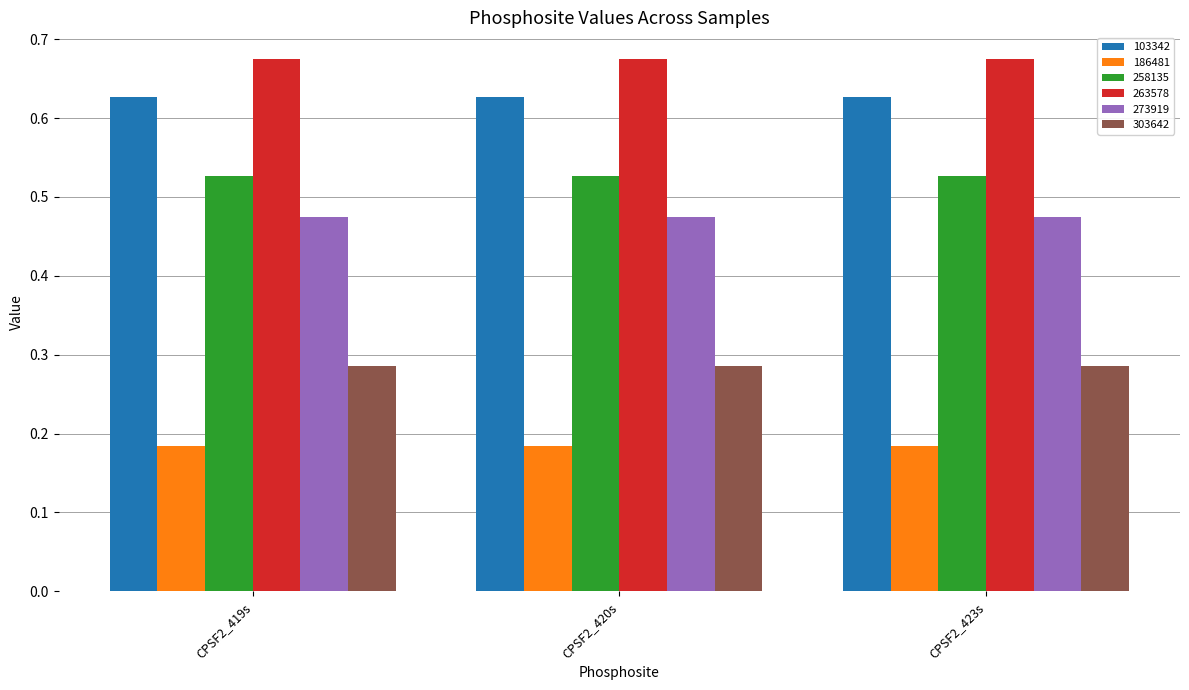

Rank the series at CPSF2_420s from highest to lowest value.

263578, 103342, 258135, 273919, 303642, 186481